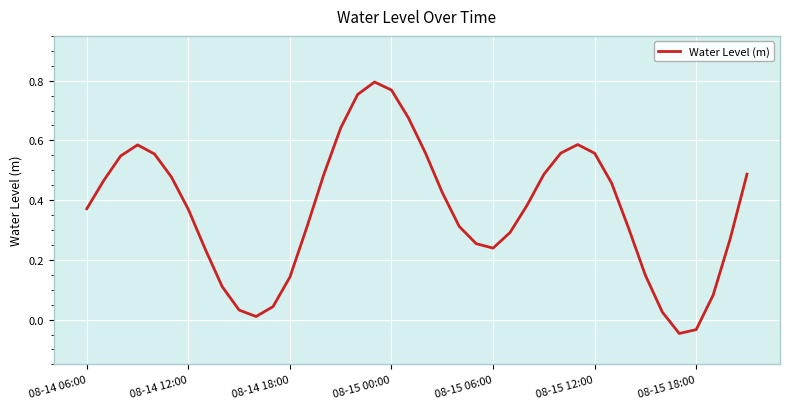

Does the chart display data point markers on the line(s)?

No